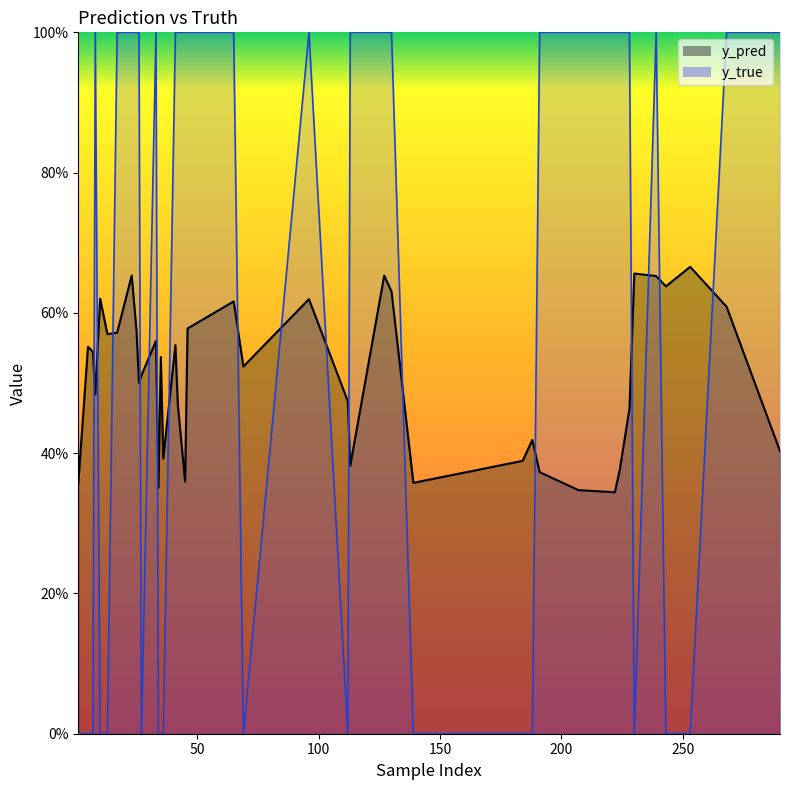

True or false: y_pred and y_true intersect in this chart.

True